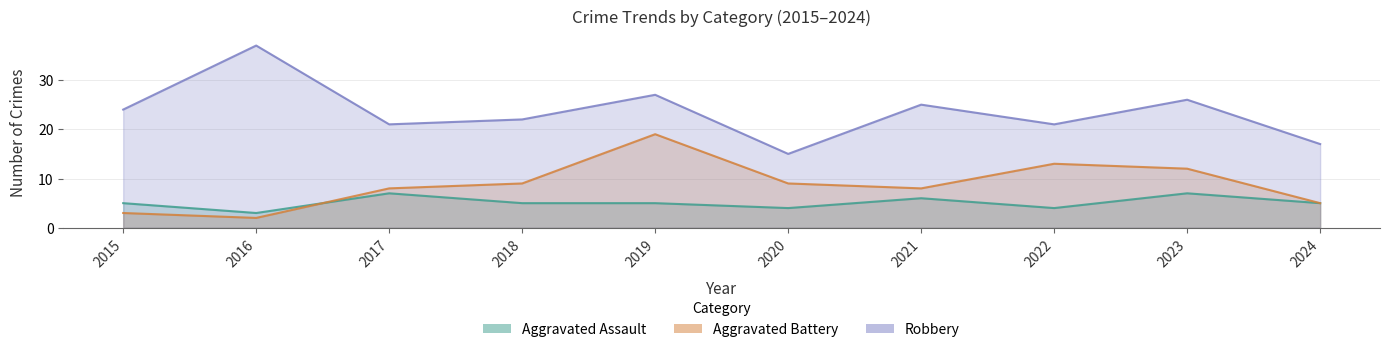

Which series has the largest total across all categories?

Robbery